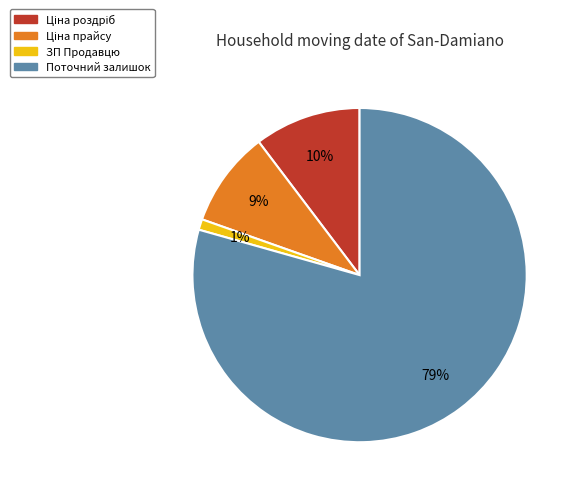

Which slice is the smallest?

ЗП Продавцю